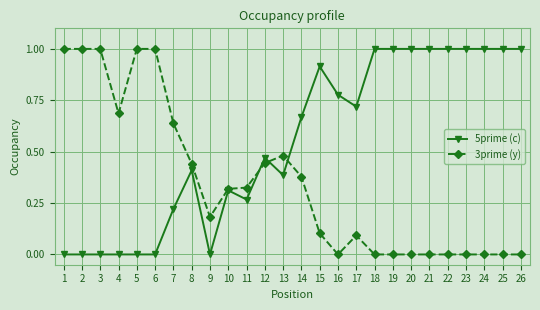

Is it true that 3prime (y) equals 0.1 at 17?

True